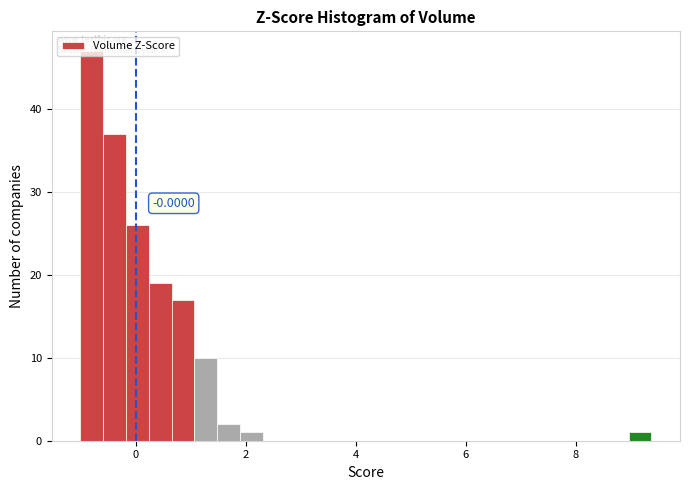

Read against the x-axis, roughly where is the centre of the tallest bar?

-0.8